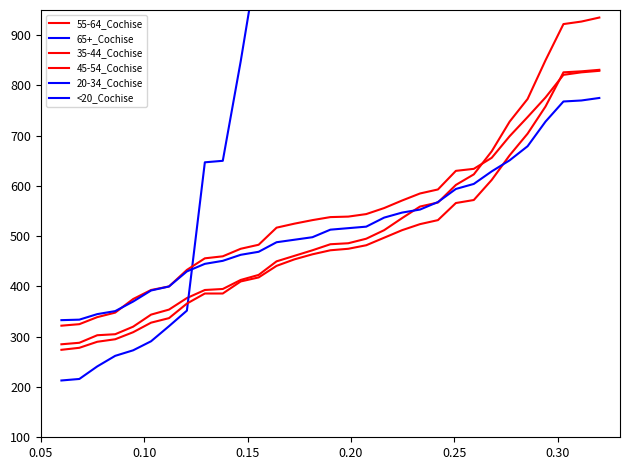

The 45-54_Cochise series shows 1460 at 30. True or false?

False